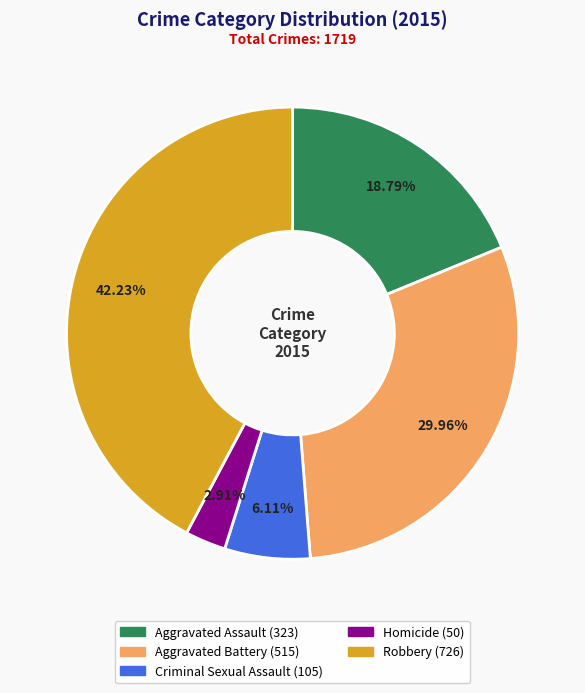

Is there a majority slice in this chart?

No